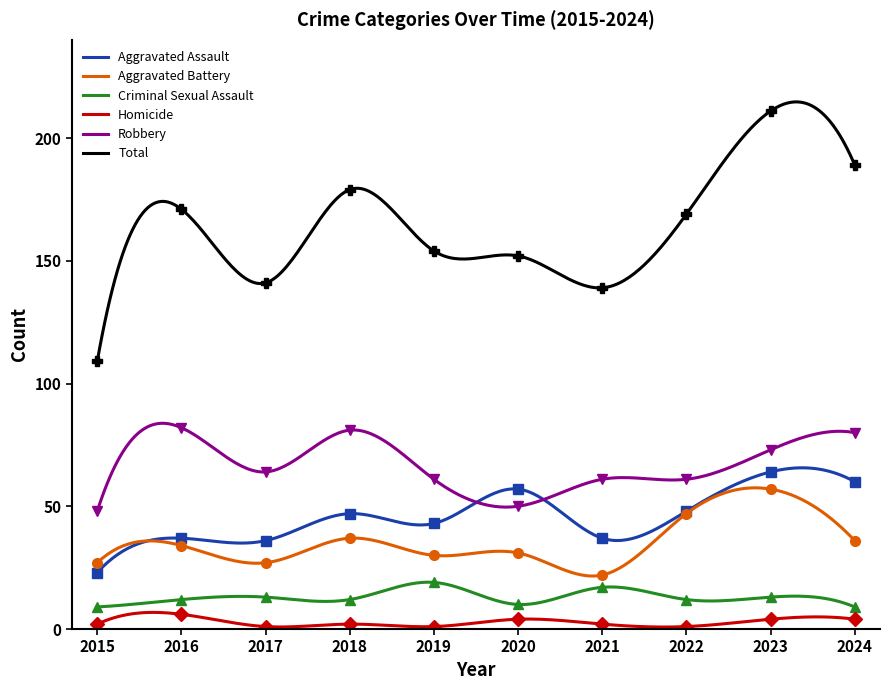

What is the difference between the second highest and minimum values in the Criminal Sexual Assault series?

10.1